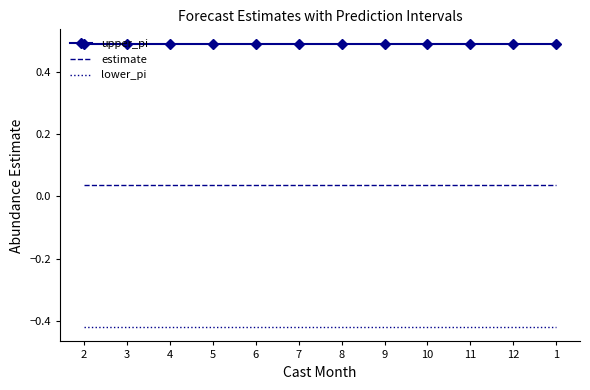

The lower_pi series shows -0.6 at 7. True or false?

False